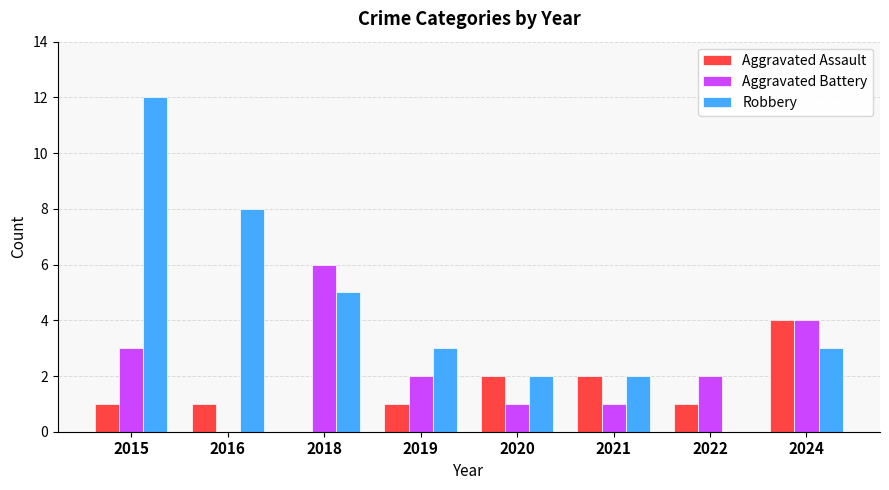

What is the highest value of the Aggravated Battery series?

6